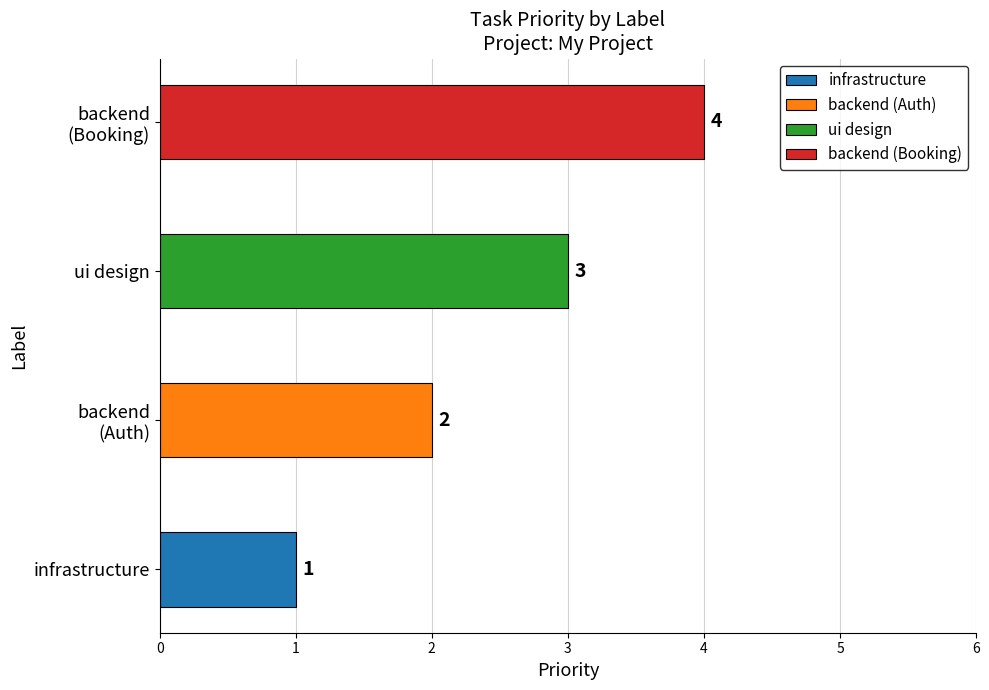

Reading right to left, extract all data points from this chart.

backend=4	ui design=3	backend=2	infrastructure=1